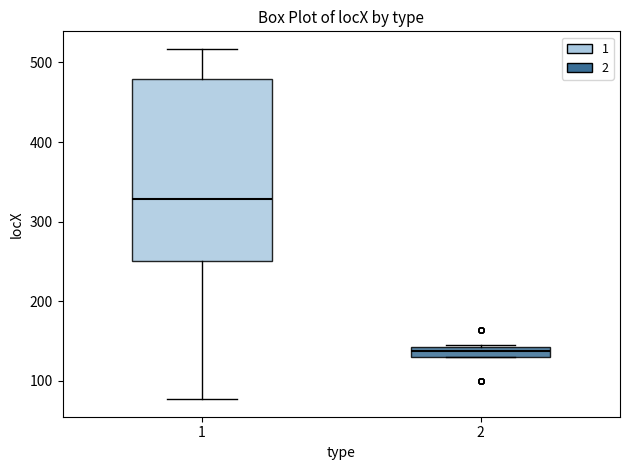

Which box has the lowest median line?

2